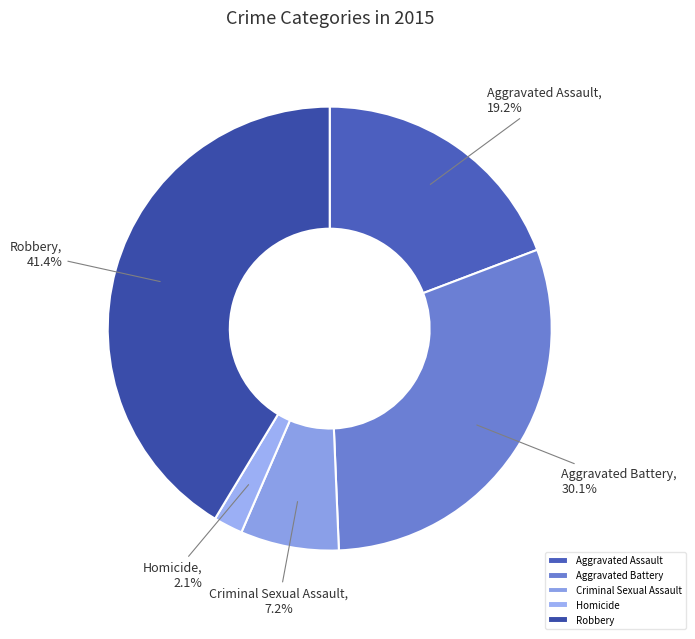

Which slice is the largest?

Robbery